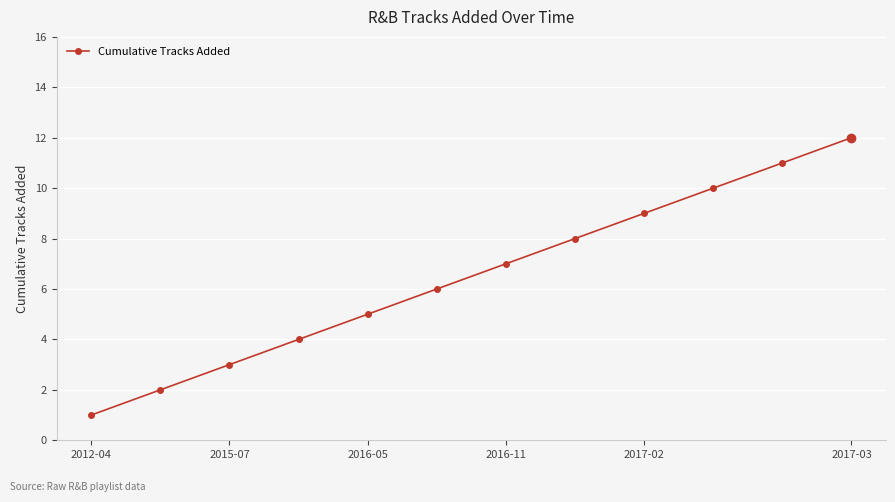

What is the difference between the maximum and minimum values?

11